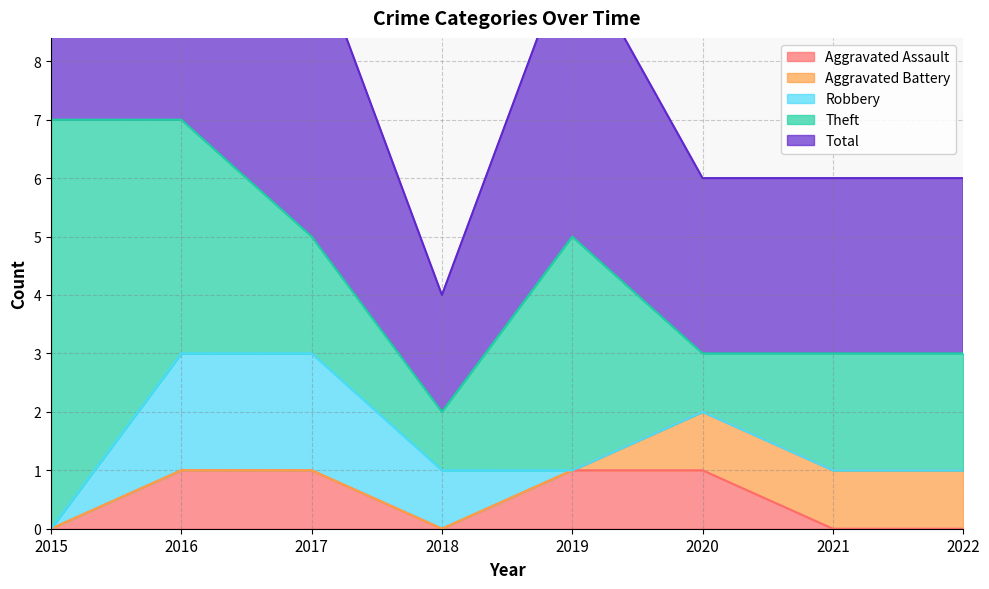

True or false: Robbery and Aggravated Battery cross at least once.

False